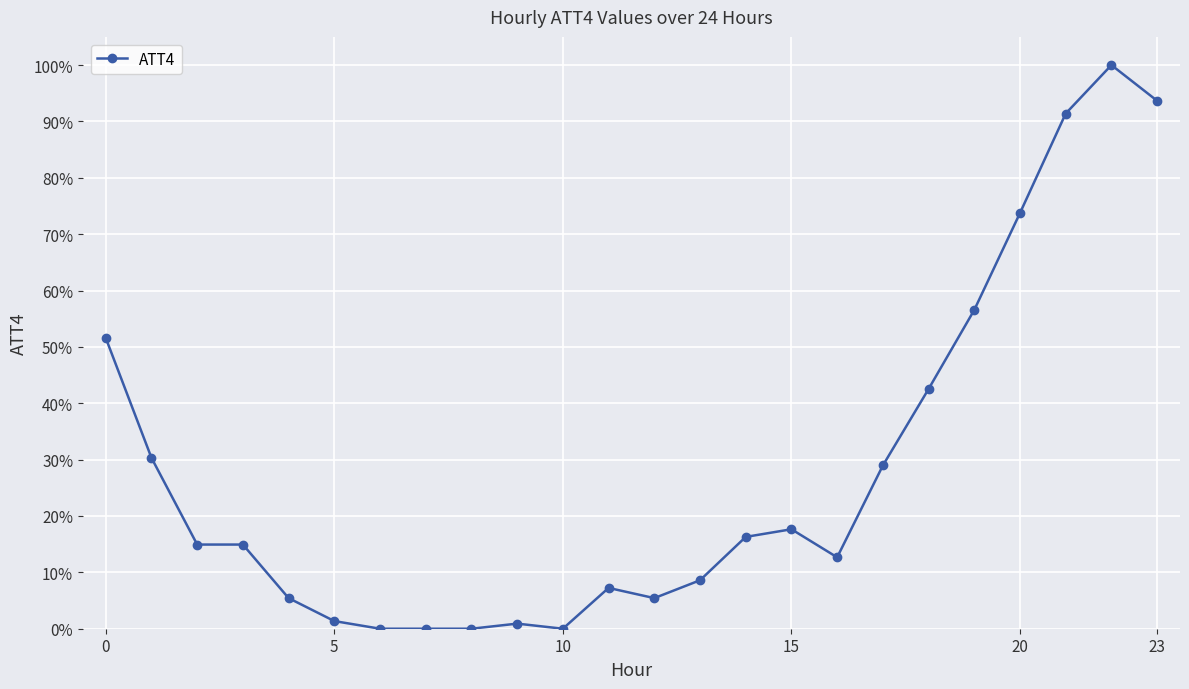

Does the chart have visible grid lines?

Yes